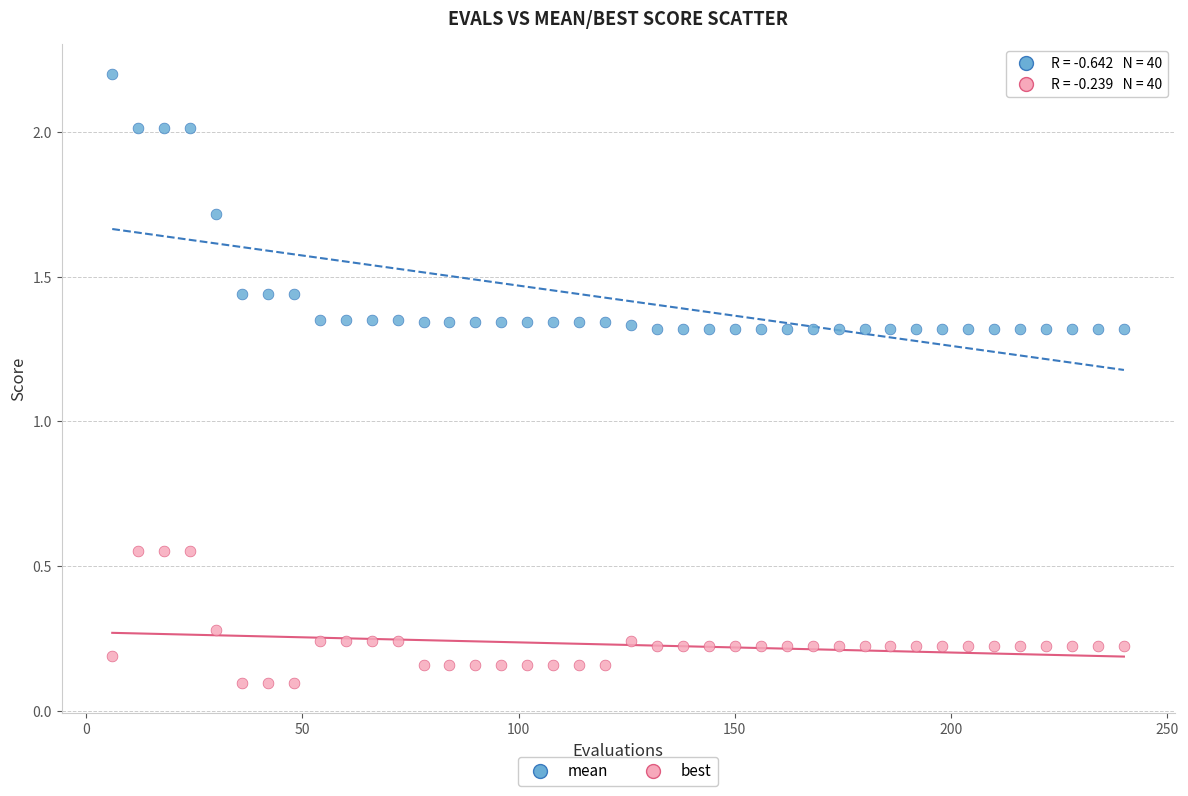

Which series reaches the maximum Y coordinate?

mean